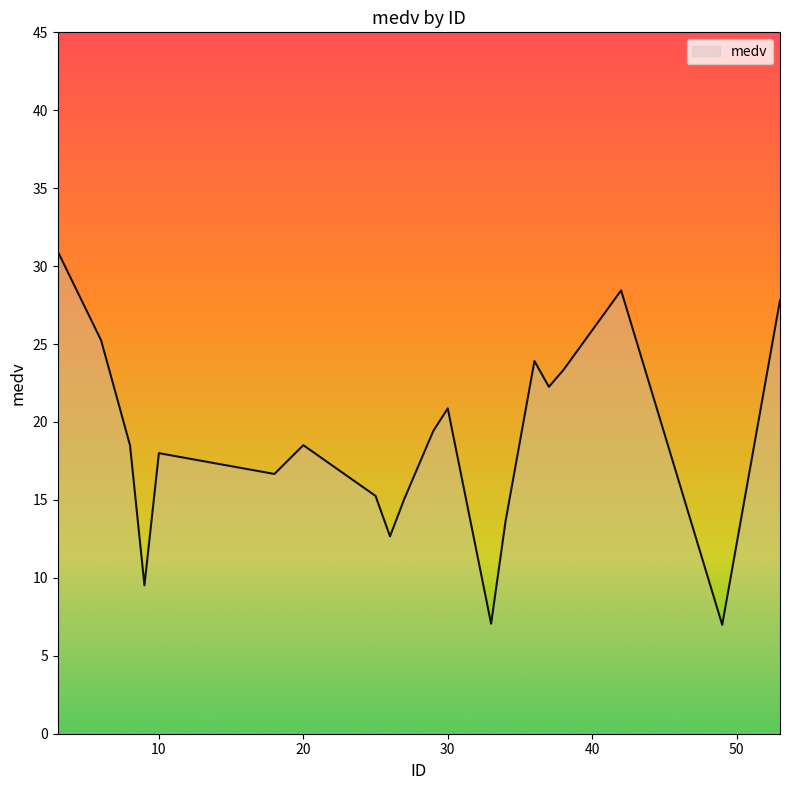

What is the smallest value displayed?

7.0